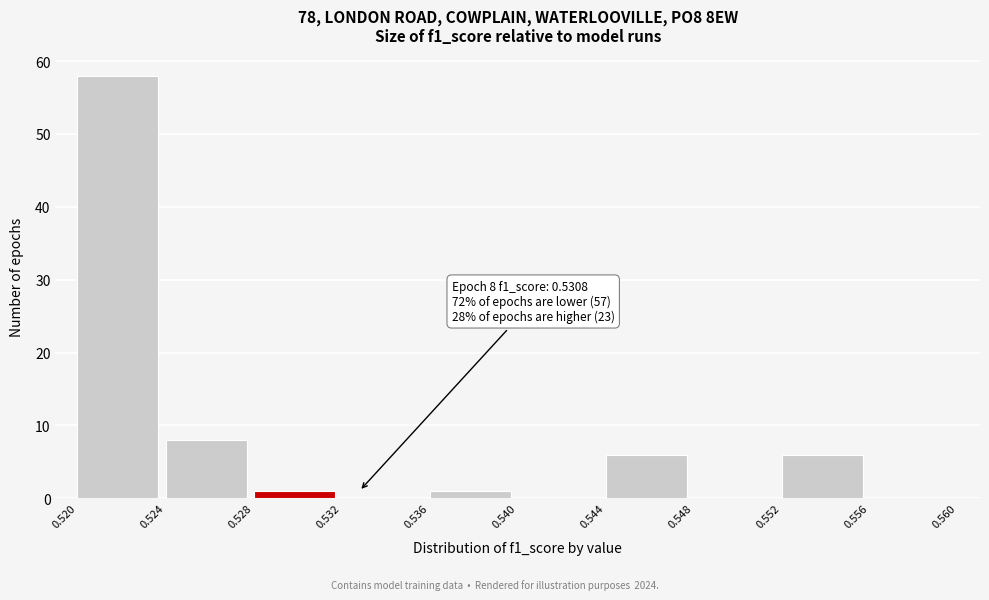

Over which range of the x-axis is the bar tallest?

0.520 to 0.524